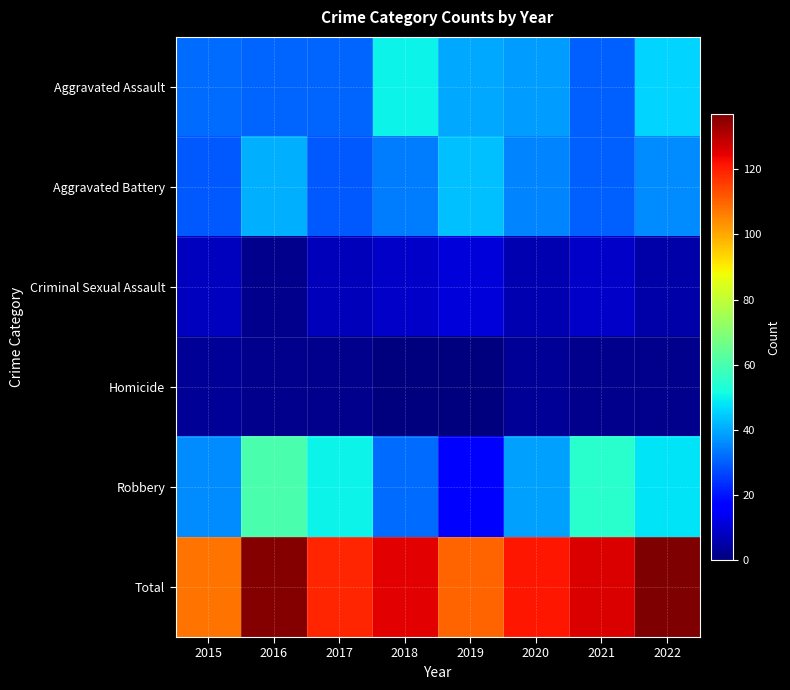

Which series has the widest spread of values?

Robbery